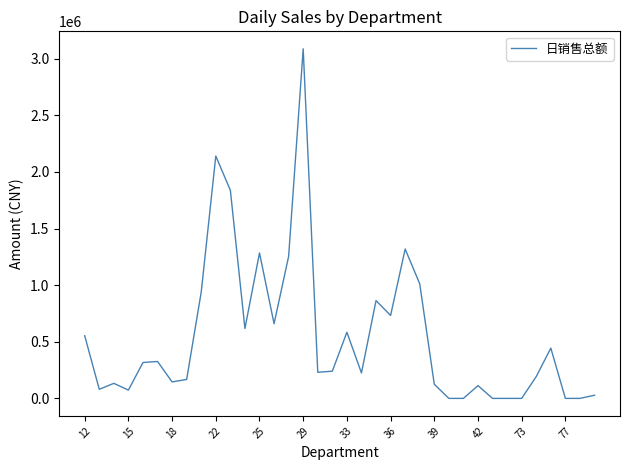

What is the maximum value shown in the chart?

3086954.6